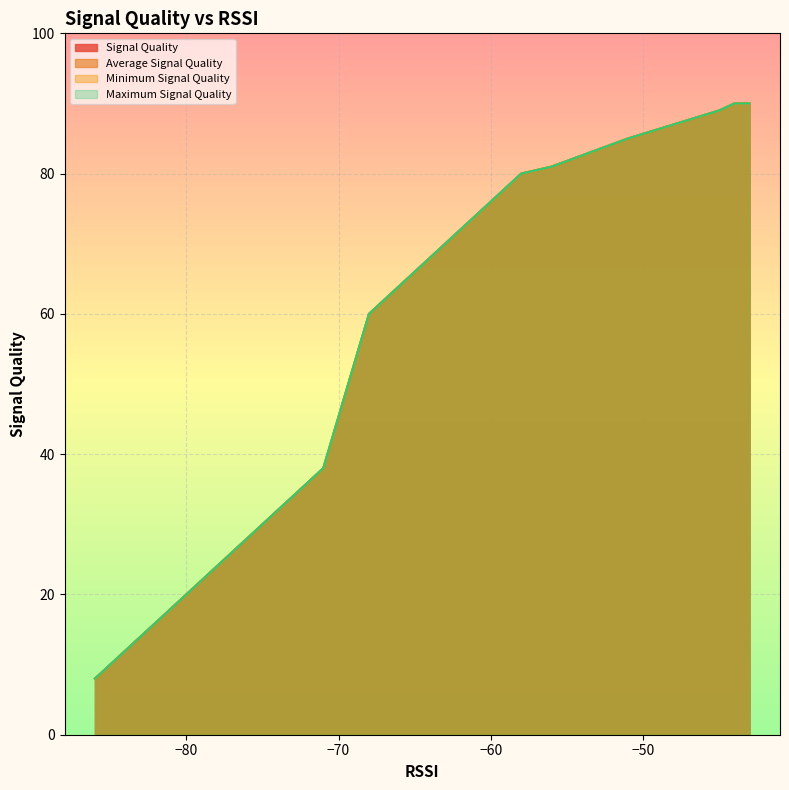

How many data points in Maximum Signal Quality are above 66?

8